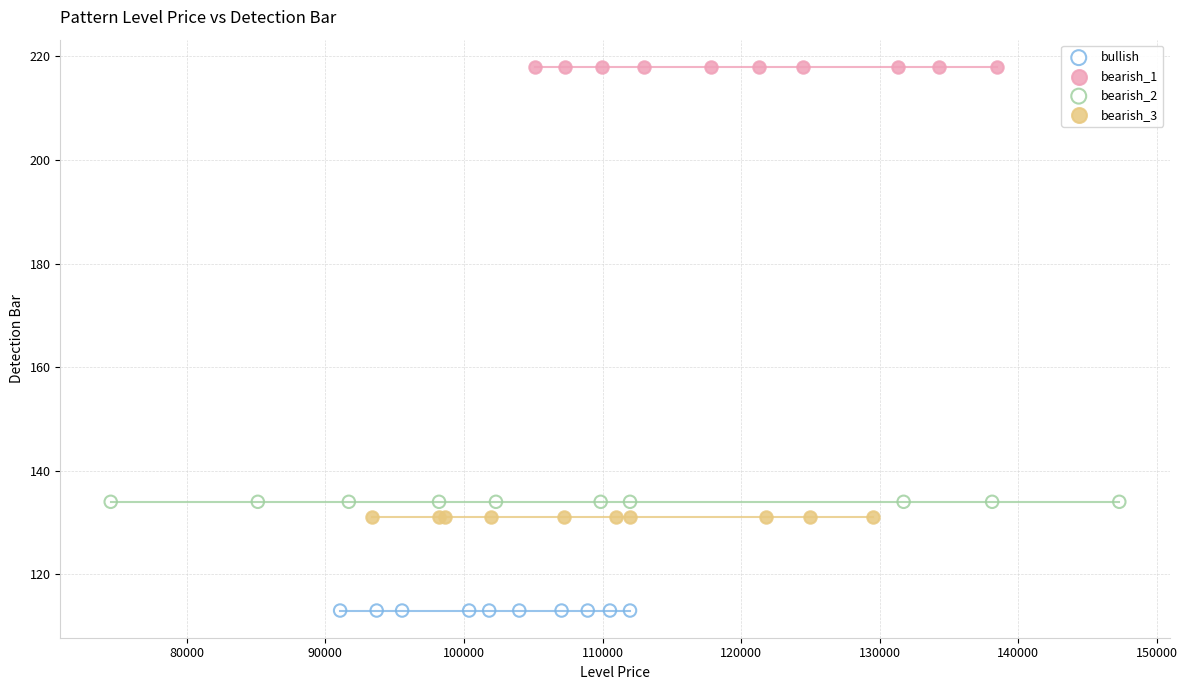

Which series contains the highest Y value?

bearish_1